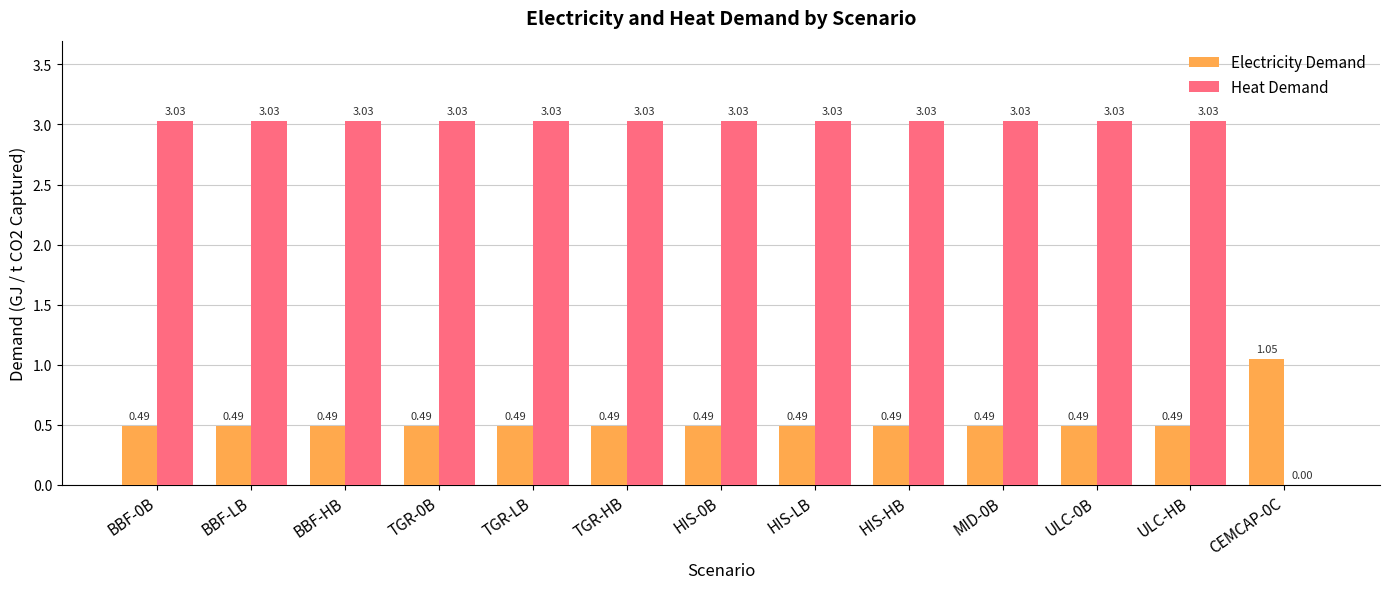

The Heat Demand series shows 5.0 at BBF-LB. True or false?

False